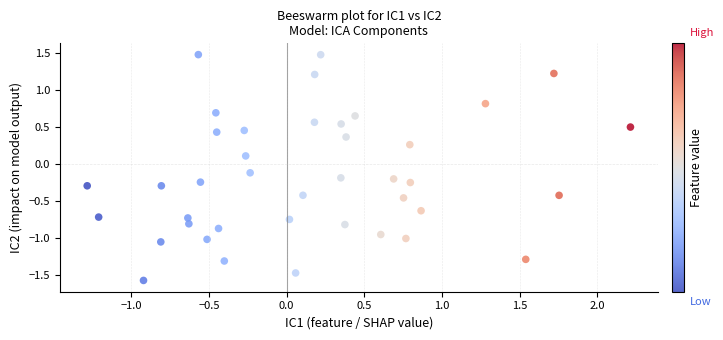

What is the range of Y values (max minus min)?

3.1